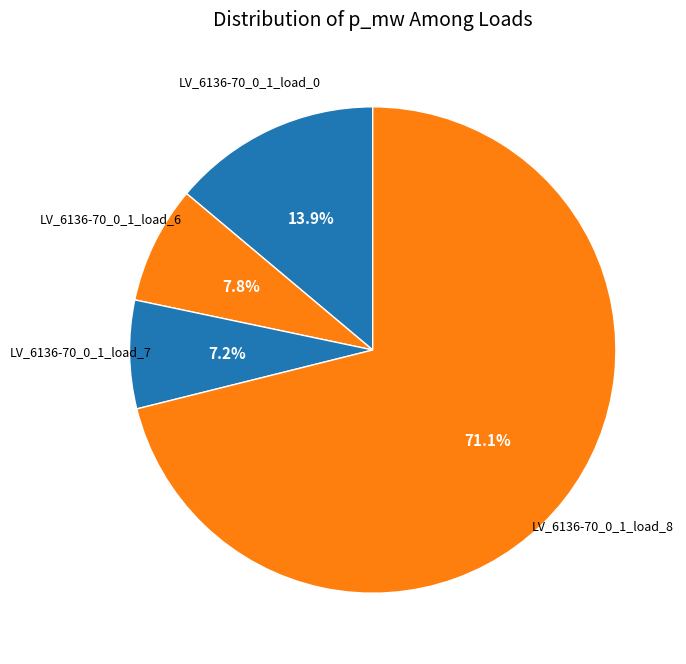

Count the number of slices in the pie.

4